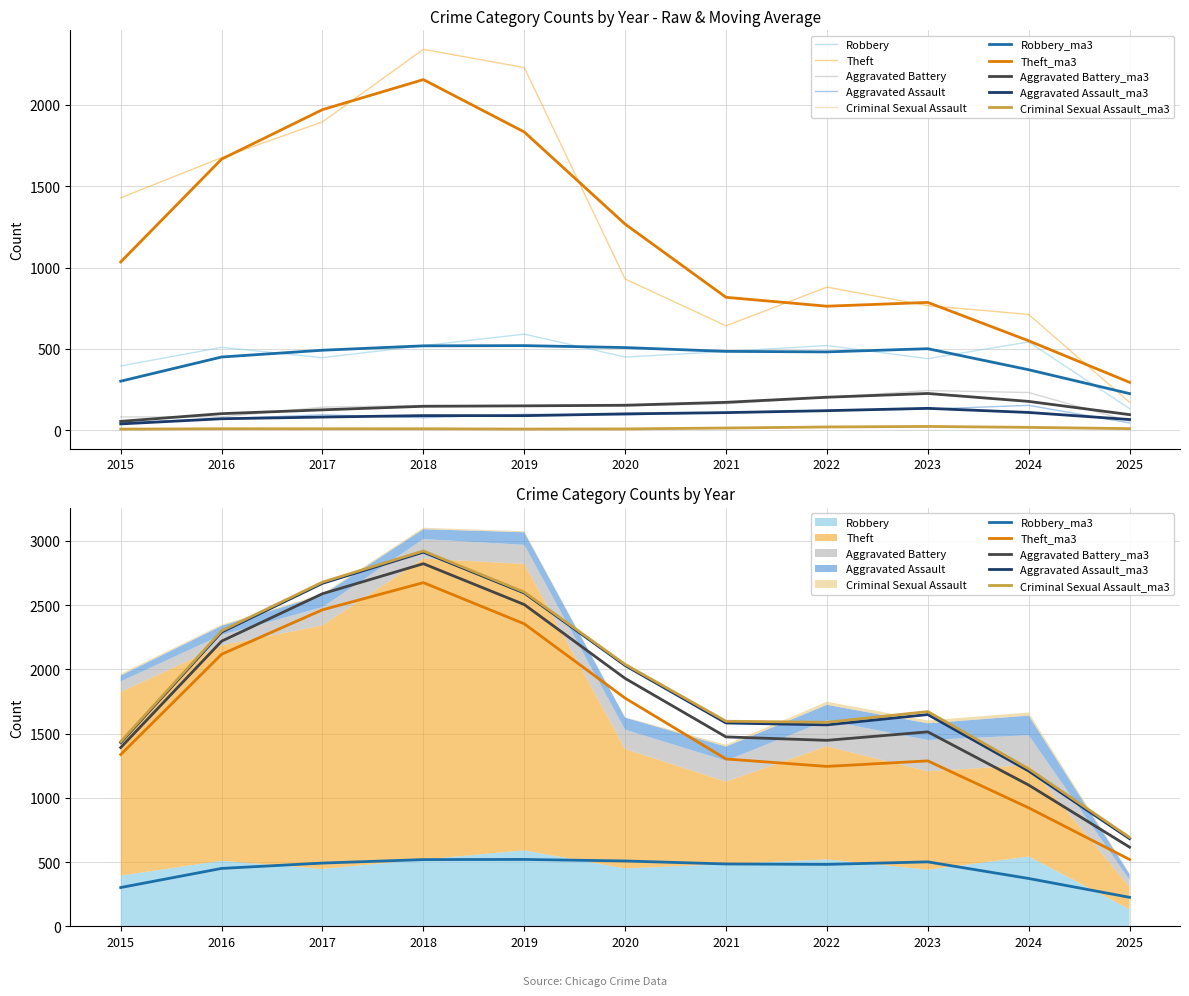

Is the value of Aggravated Assault at 2021 greater than the value of Theft at 2021?

No